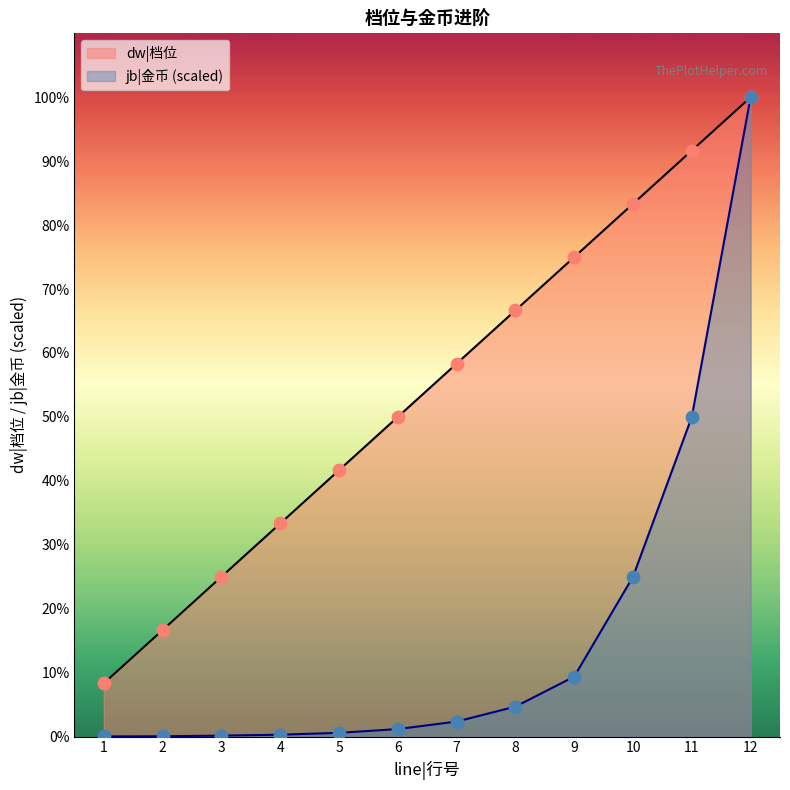

Which series has the largest Y range (max minus min)?

jb|金币